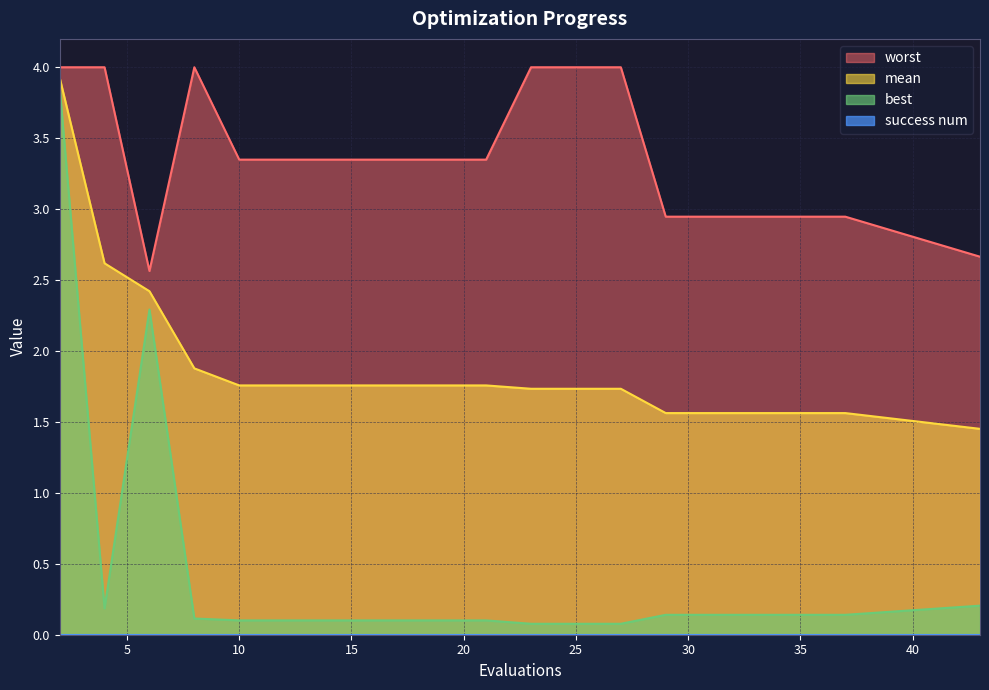

True or false: best and mean cross at least once.

False